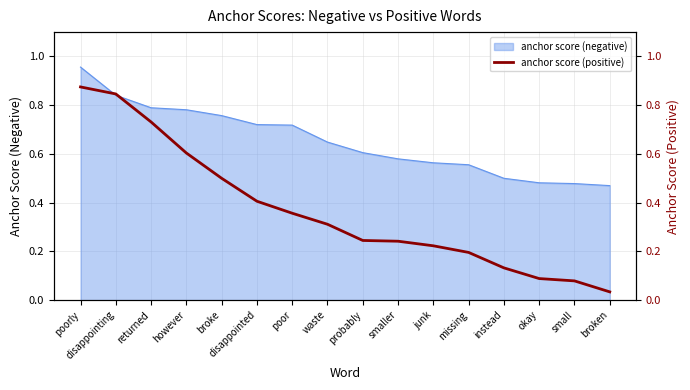

True or false: there are more than 2 points higher than both neighbors.

False